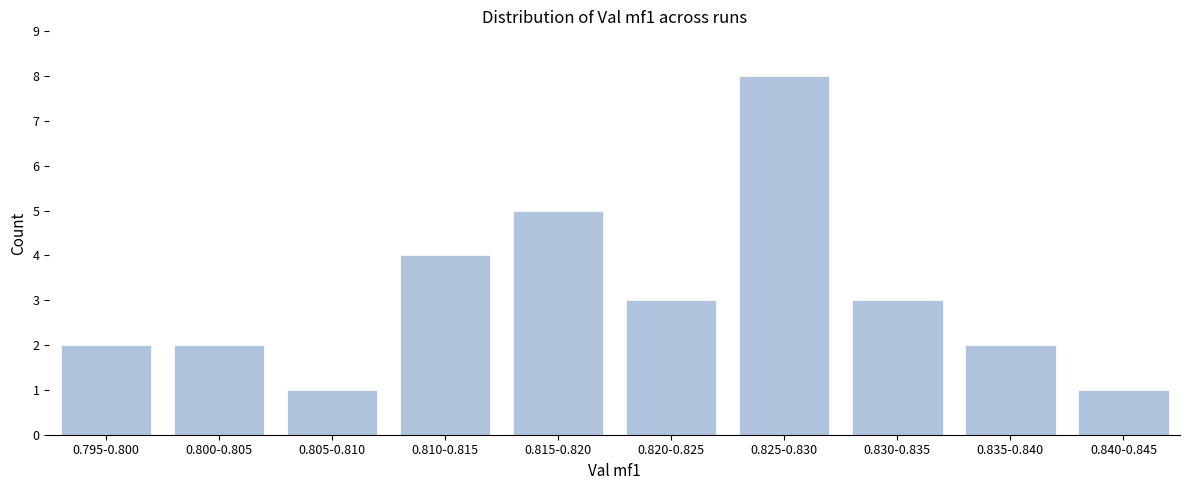

Reading left to right, extract all data points from this chart.

2	2	1	4	5	3	8	3	2	1